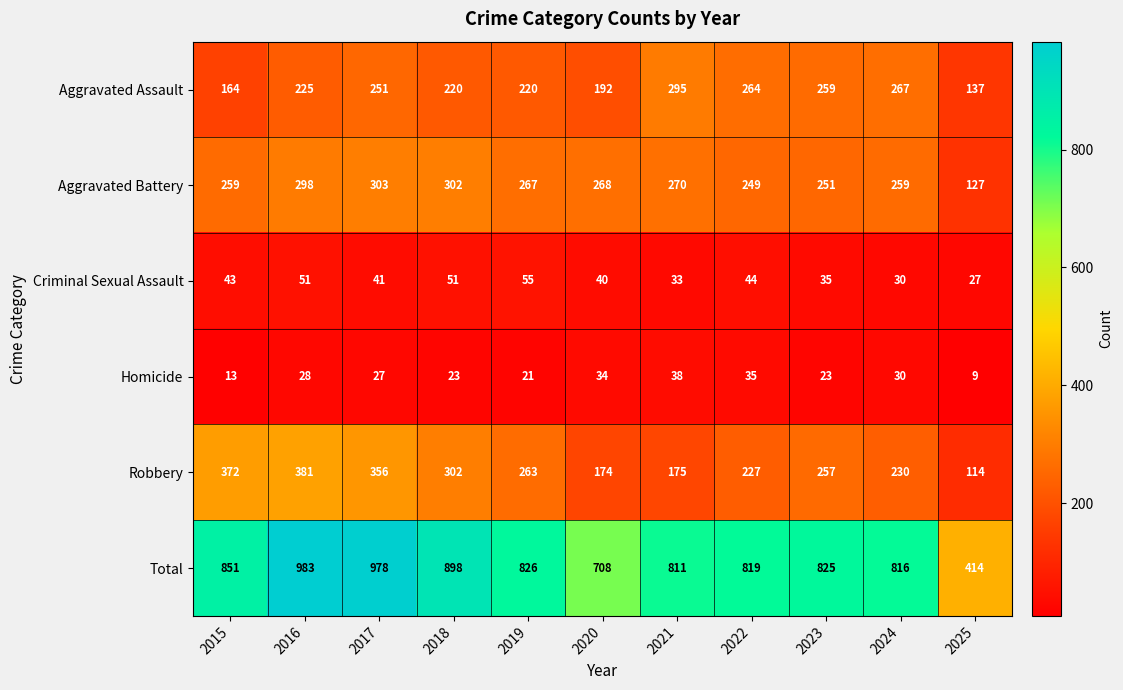

What is the maximum value for Total?

983